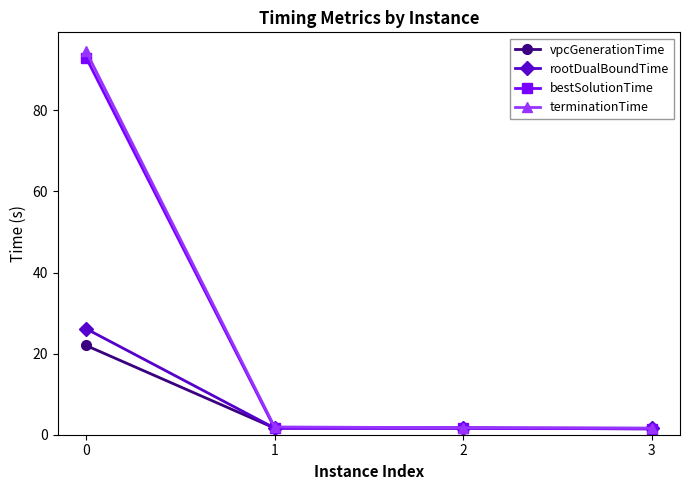

What is the minimum value for bestSolutionTime?

1.5